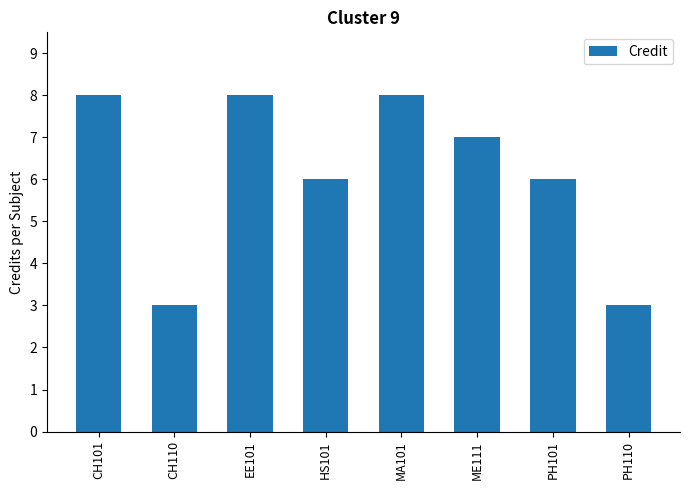

What position from the right is EE101?

6